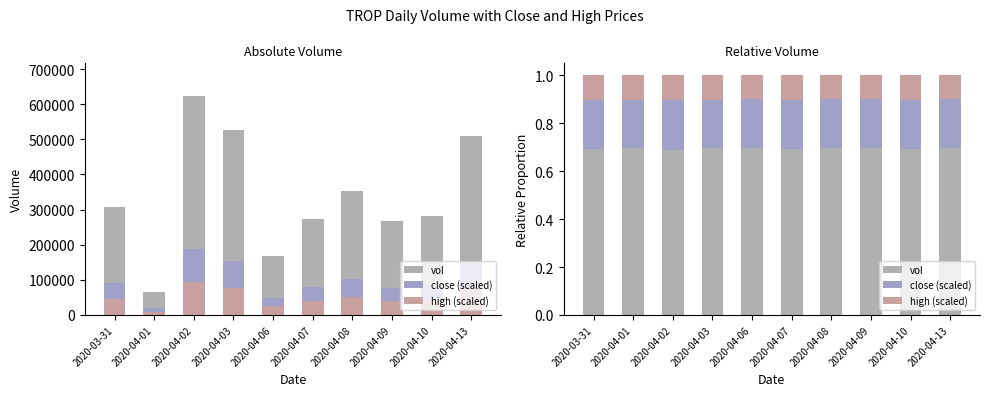

What are all the series names shown in the legend?

vol, close (scaled), high (scaled)